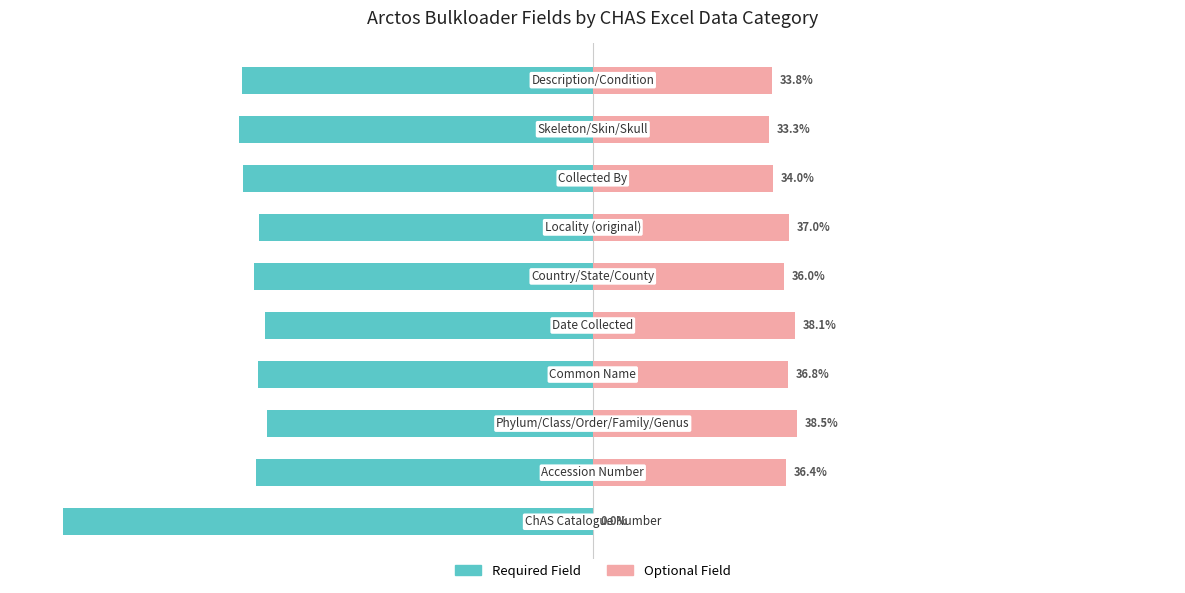

What is the sum of the Required Field values at 2 and 7?

-127.5